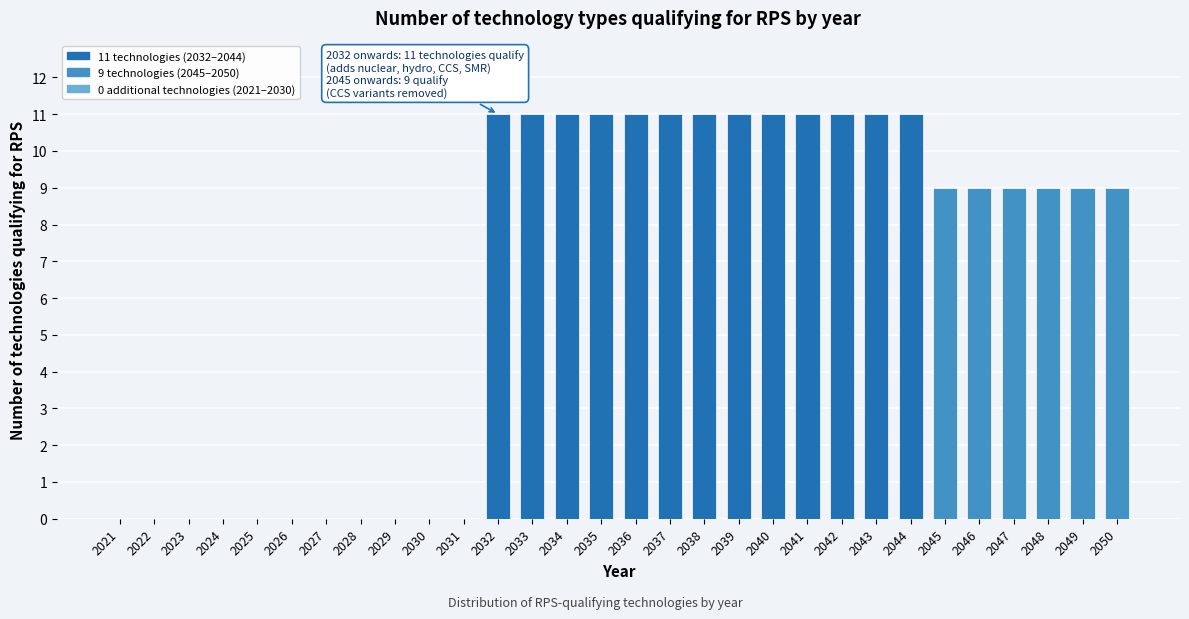

Reading left to right, what are all the values shown in this chart?

2021=0	2022=0	2023=0	2024=0	2025=0	2026=0	2027=0	2028=0	2029=0	2030=0	2031=0	2032=11	2033=11	2034=11	2035=11	2036=11	2037=11	2038=11	2039=11	2040=11	2041=11	2042=11	2043=11	2044=11	2045=9	2046=9	2047=9	2048=9	2049=9	2050=9